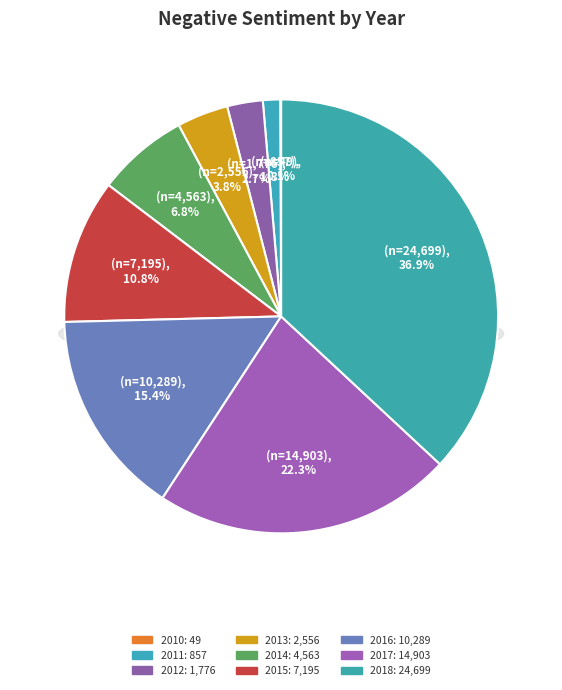

Is there a majority slice in this chart?

No